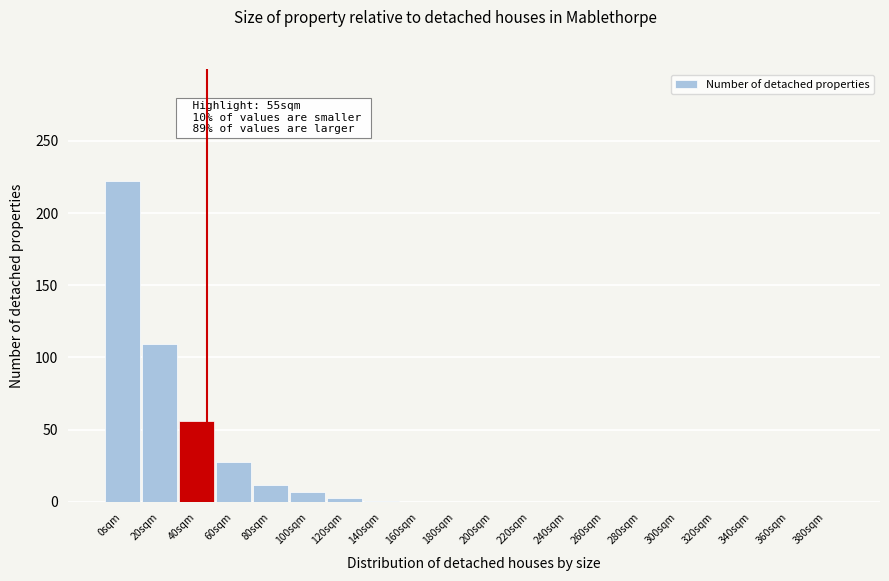

True or false: the data shows 0 at 280sqm.

True